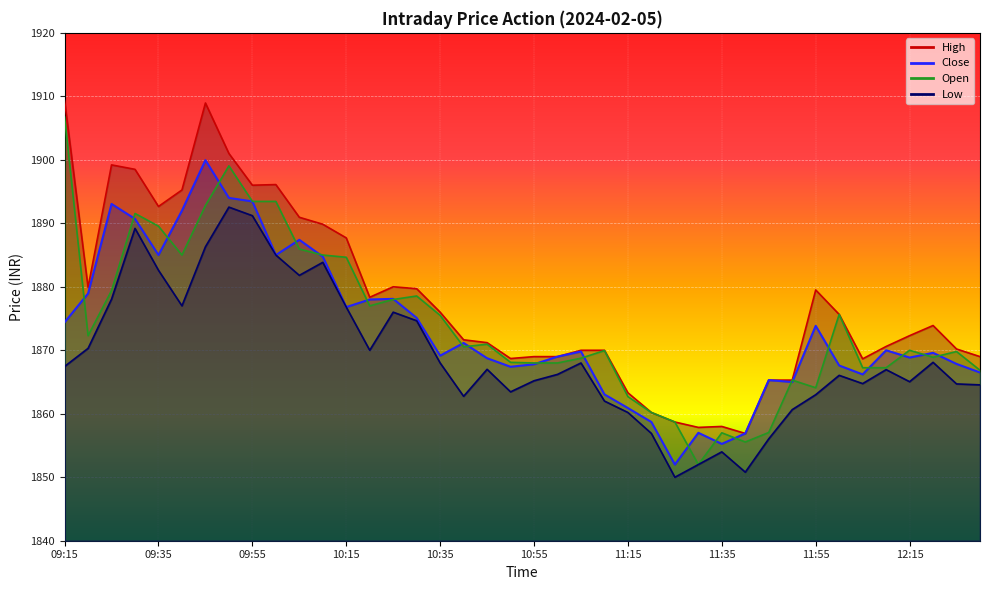

How many values in the Close series are below 1869?

17